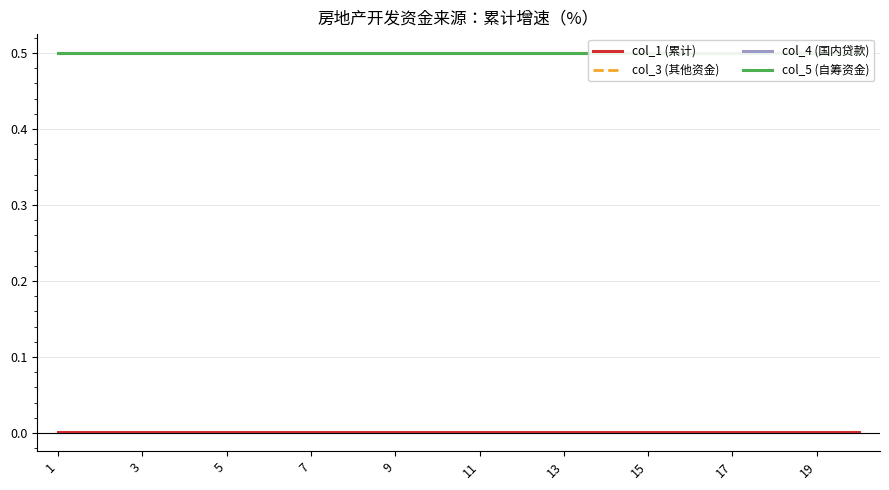

At which category does the chart reach its peak across all series?

1